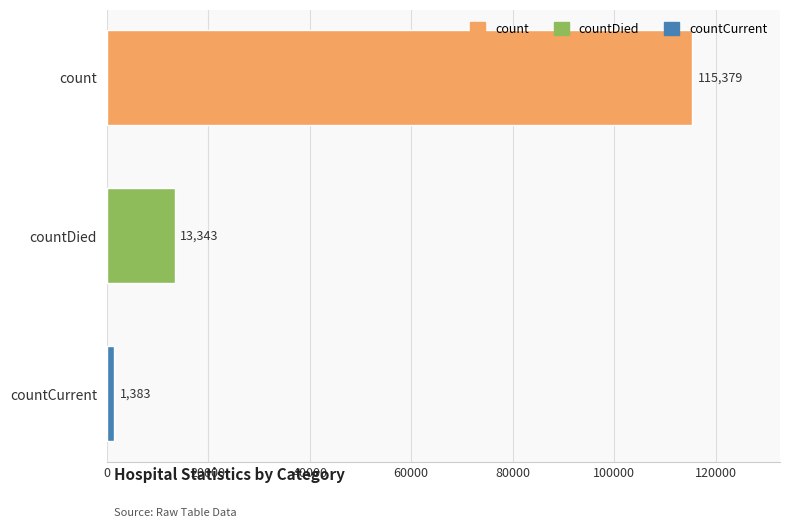

The value at countDied is 13343. True or false?

True